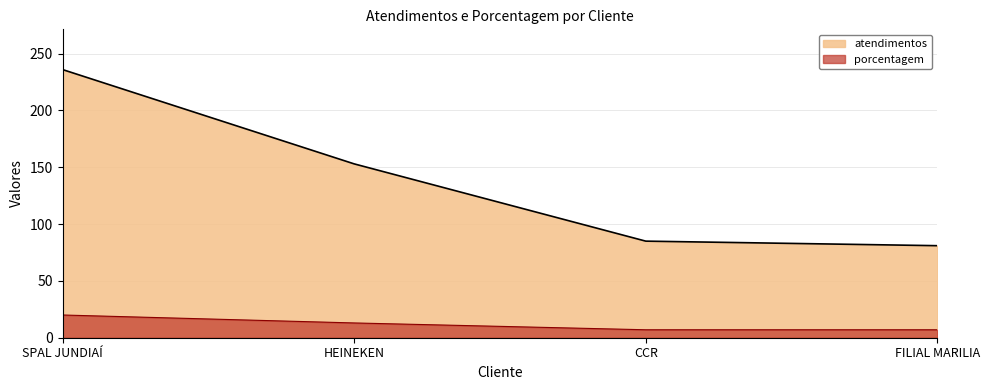

Reading right to left, list all the values displayed in this chart.

atendimentos: 81	85	153	236
porcentagem: 7	7	13	20